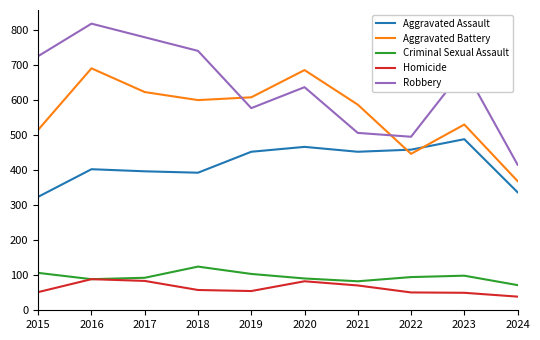

True or false: Aggravated Battery has more than 0 interior local peaks.

True